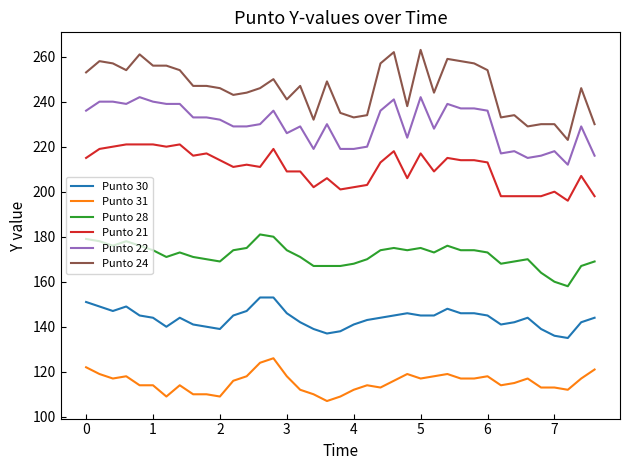

Reading right to left, transcribe all the data shown in this chart.

Punto 30: 144	142	135	136	139	144	142	141	145	146	146	148	145	145	146	145	144	143	141	138	137	139	142	146	153	153	147	145	139	140	141	144	140	144	145	149	147	149	151
Punto 31: 121	117	112	113	113	117	115	114	118	117	117	119	118	117	119	116	113	114	112	109	107	110	112	118	126	124	118	116	109	110	110	114	109	114	114	118	117	119	122
Punto 28: 169	167	158	160	164	170	169	168	173	174	174	176	173	175	174	175	174	170	168	167	167	167	171	174	180	181	175	174	169	170	171	173	171	174	176	178	176	178	179
Punto 21: 198	207	196	200	198	198	198	198	213	214	214	215	209	217	206	218	213	203	202	201	206	202	209	209	219	211	212	211	214	217	216	221	220	221	221	221	220	219	215
Punto 22: 216	229	212	218	216	215	218	217	236	237	237	239	228	242	224	241	236	220	219	219	230	219	229	226	236	230	229	229	232	233	233	239	239	240	242	239	240	240	236
Punto 24: 230	246	223	230	230	229	234	233	254	257	258	259	244	263	238	262	257	234	233	235	249	232	247	241	250	246	244	243	246	247	247	254	256	256	261	254	257	258	253